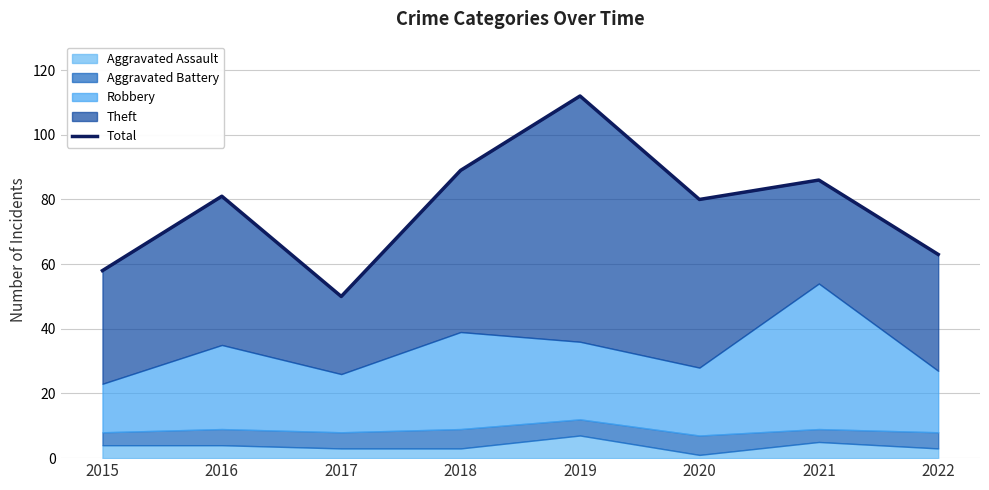

How many lines are shown in the chart?

1